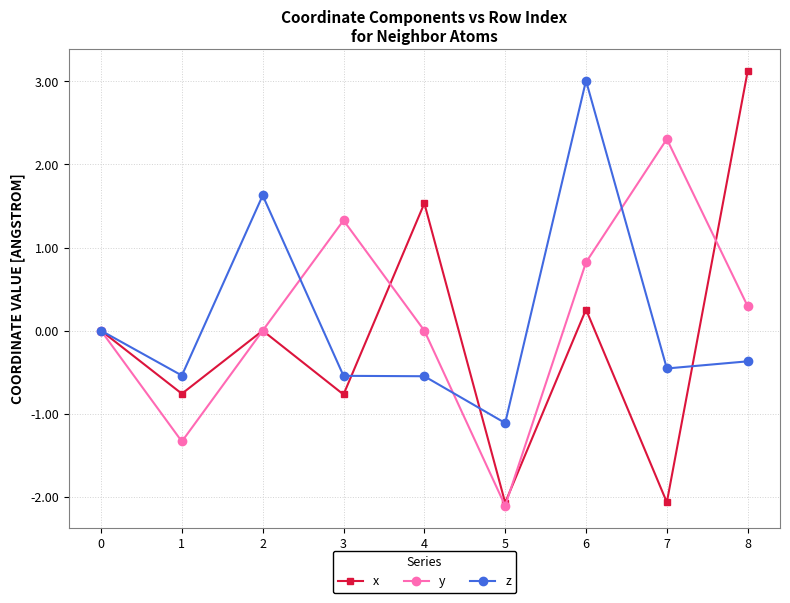

How many categories are shown in the chart?

9